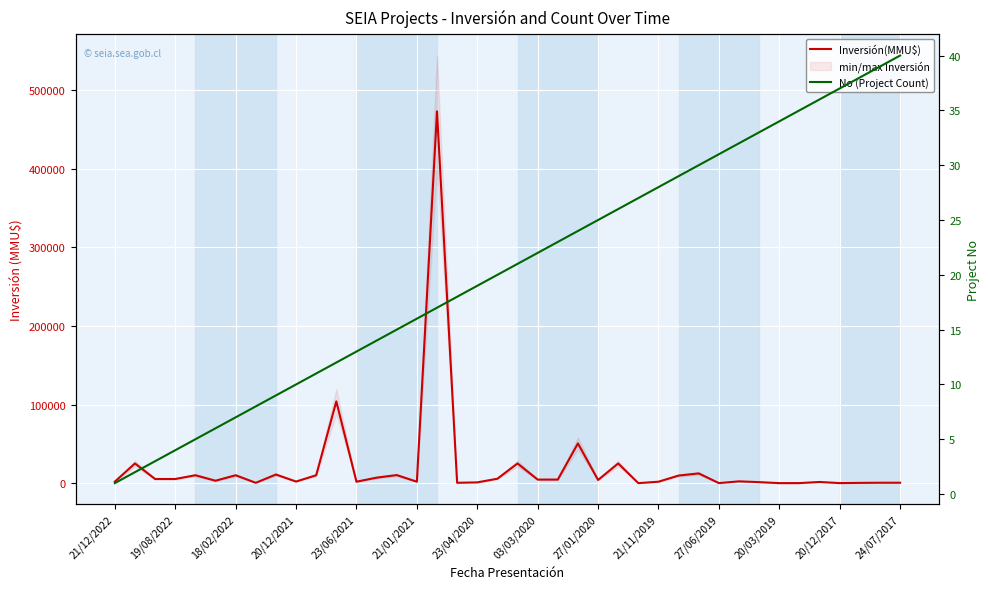

Count the number of categories in the chart.

40